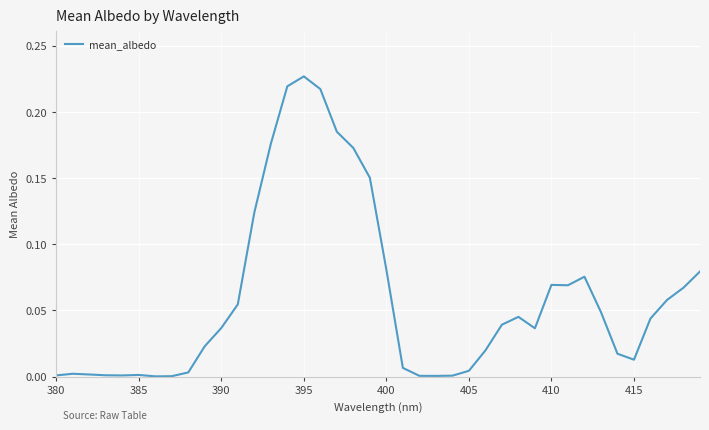

Which category has the highest value across all series?

395